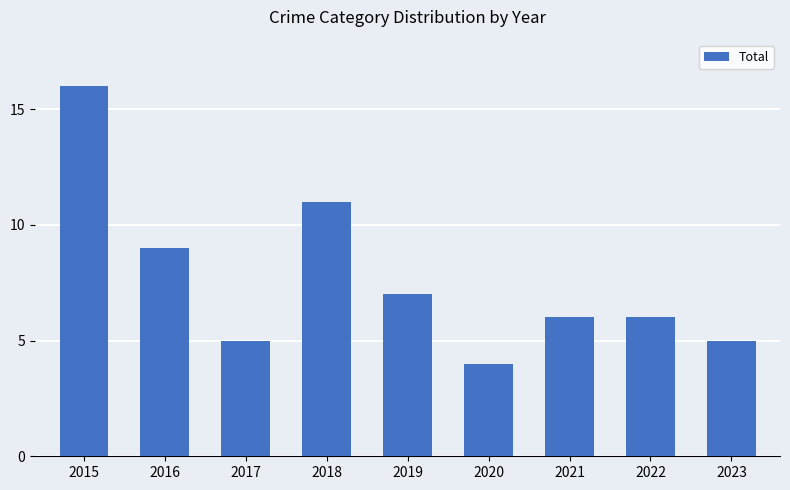

What is the sum of all values?

69